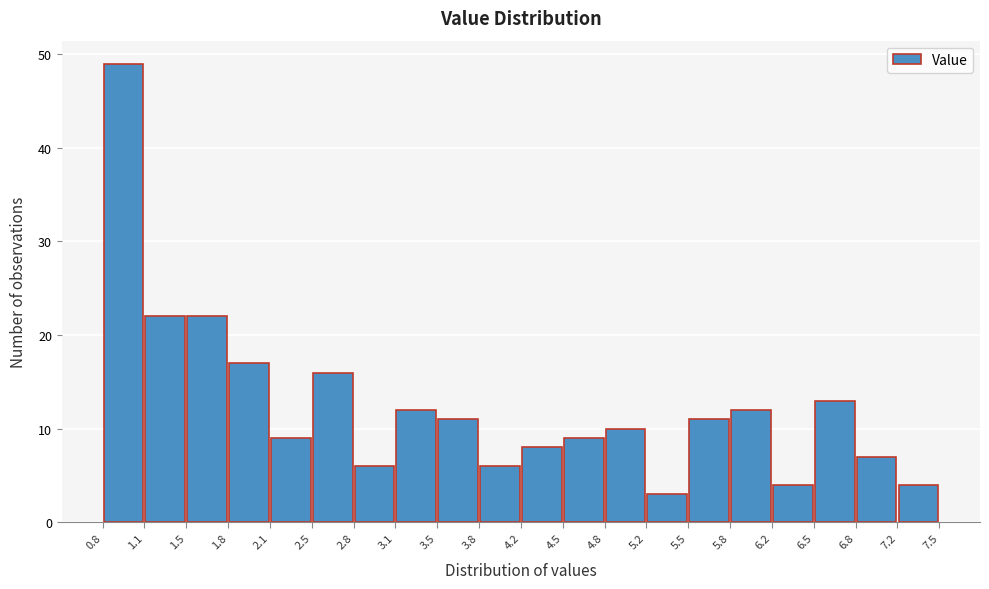

Reading left to right, list every bar in this chart as the range it spans on the x-axis followed by its height. The values are not printed on the chart, so give them approximately, as read against the axis.

0.8 to 1.1: 49
1.1 to 1.5: 22
1.5 to 1.8: 22
1.8 to 2.1: 17
2.1 to 2.5: 9
2.5 to 2.8: 16
2.8 to 3.1: 6
3.1 to 3.5: 12
3.5 to 3.8: 11
3.8 to 4.2: 6
4.2 to 4.5: 8
4.5 to 4.8: 9
4.8 to 5.2: 10
5.2 to 5.5: 3
5.5 to 5.8: 11
5.8 to 6.2: 12
6.2 to 6.5: 4
6.5 to 6.8: 13
6.8 to 7.2: 7
7.2 to 7.5: 4